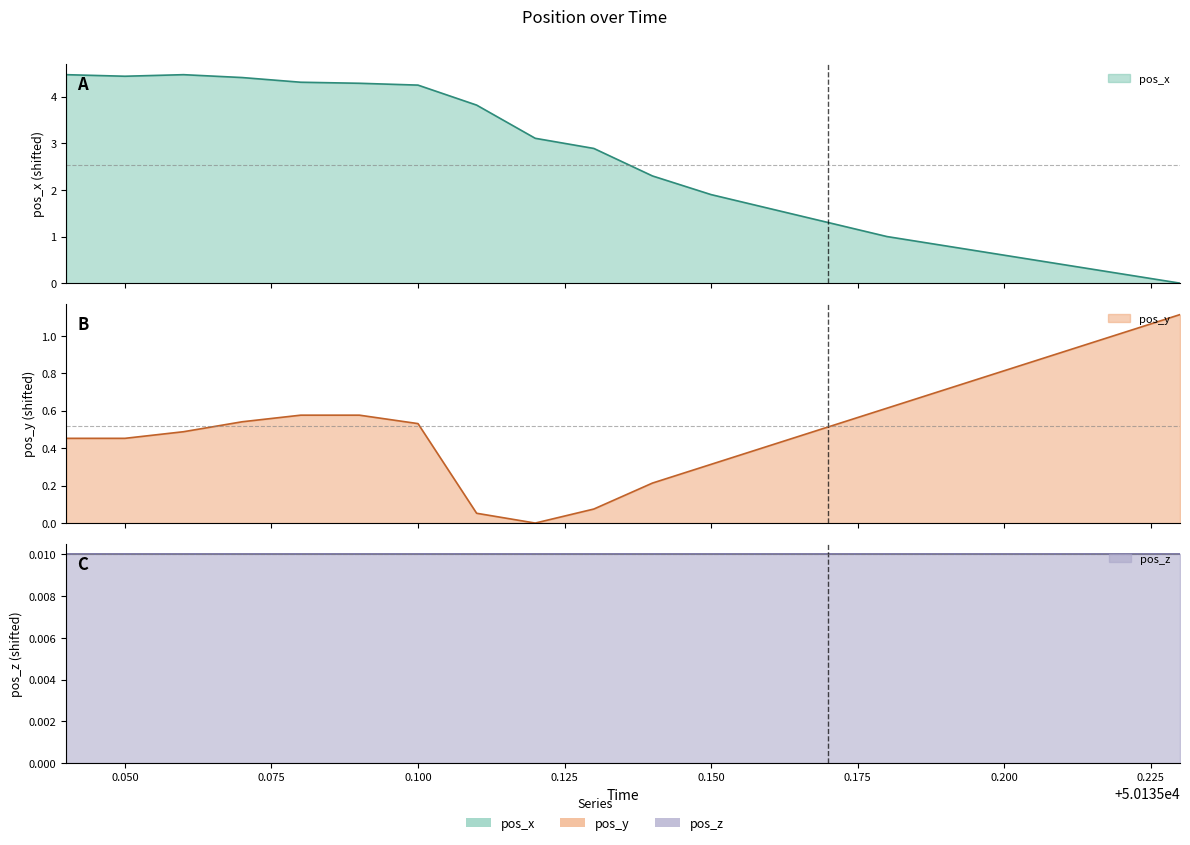

True or false: pos_x has more than 2 points higher than both neighbors.

False